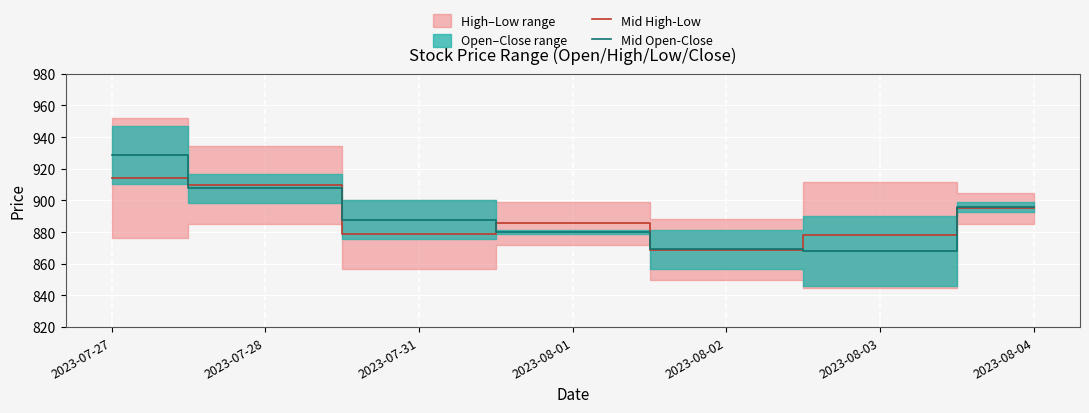

What is the label of the 1st point from the right?

2023-08-04